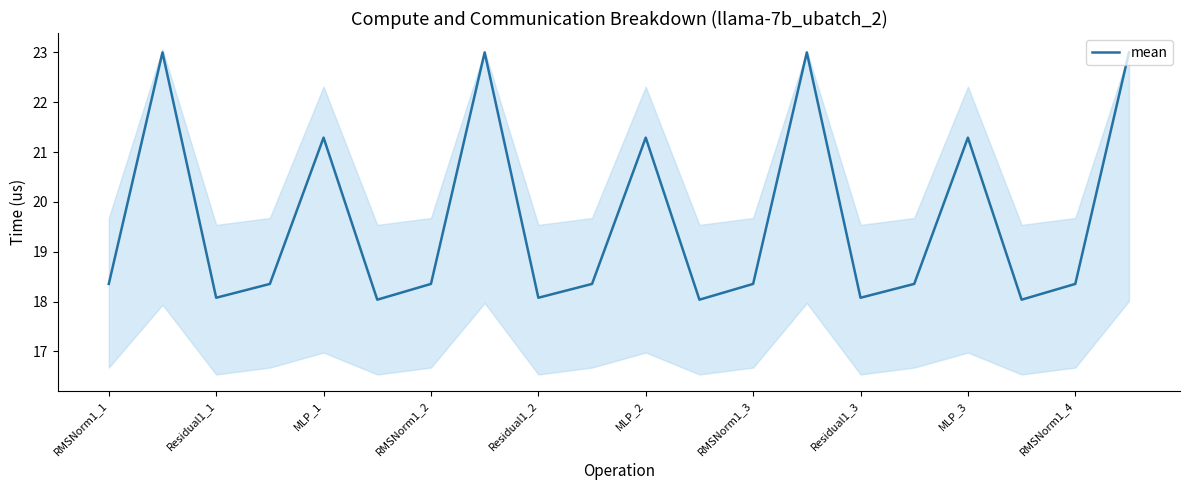

True or false: mean has a value of 21.3 at MLP_2.

True